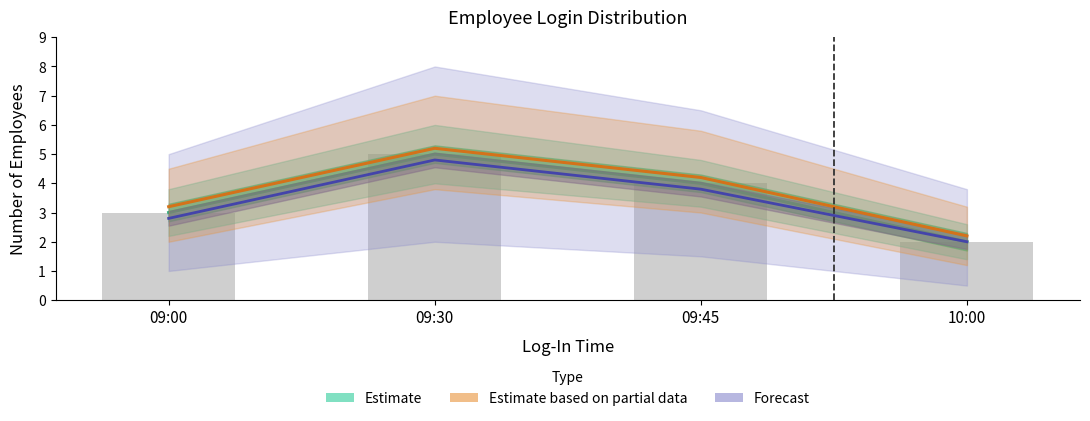

How many values are between 3 and 5?

3